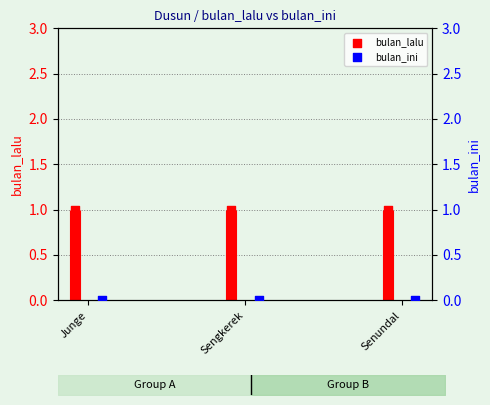

At how many categories does at least one series exceed 0?

3